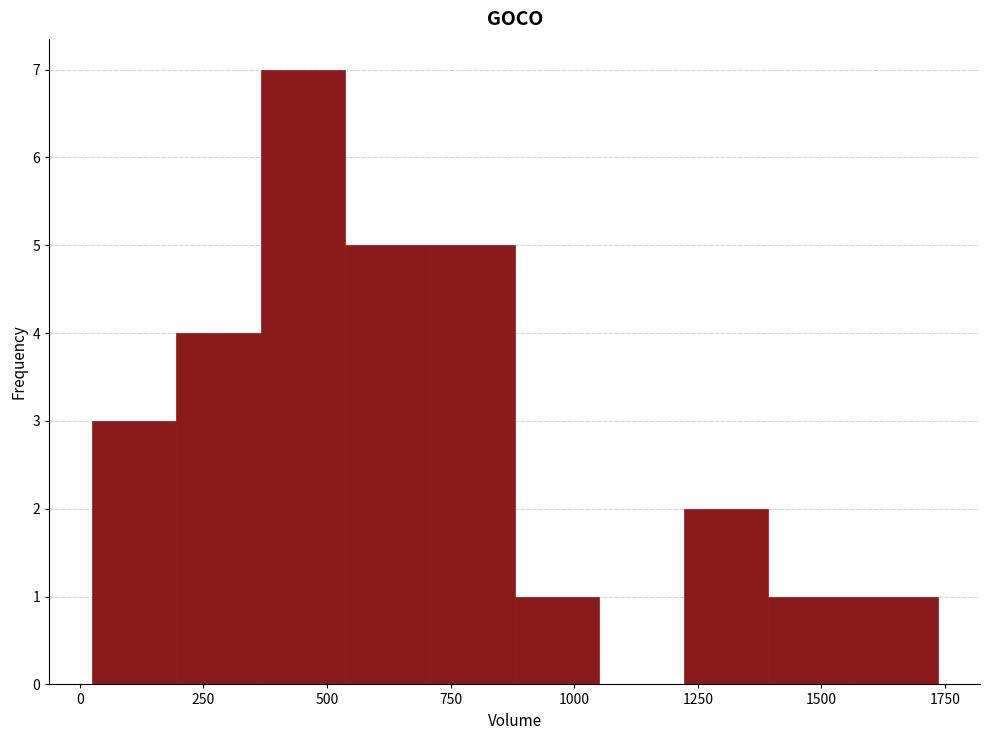

Read against the x-axis, roughly where is the centre of the tallest bar?

450